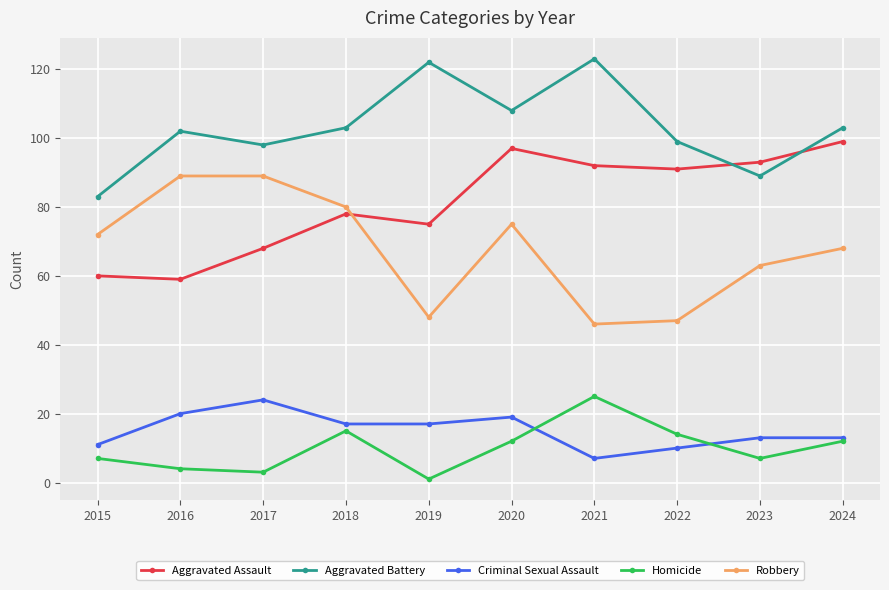

How many interior local valleys does the Aggravated Battery series have?

3